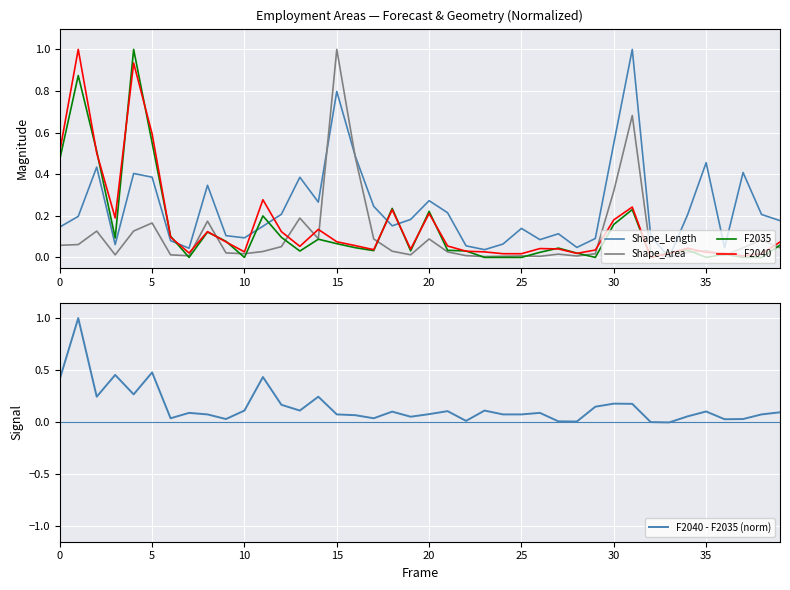

True or false: F2040 has a value of 0.2 at 20.

True